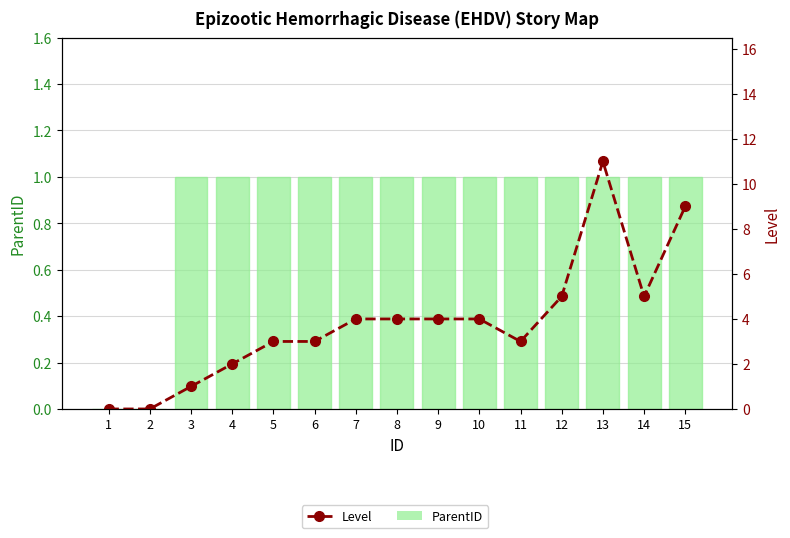

How many positive values does the ParentID series have?

13